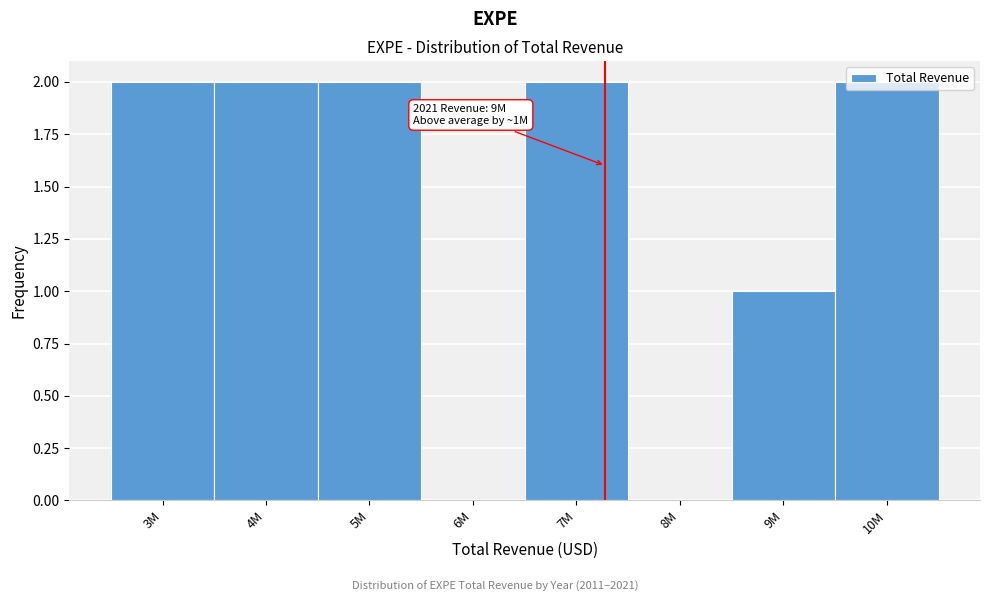

True or false: the data shows 0 at 8M.

True